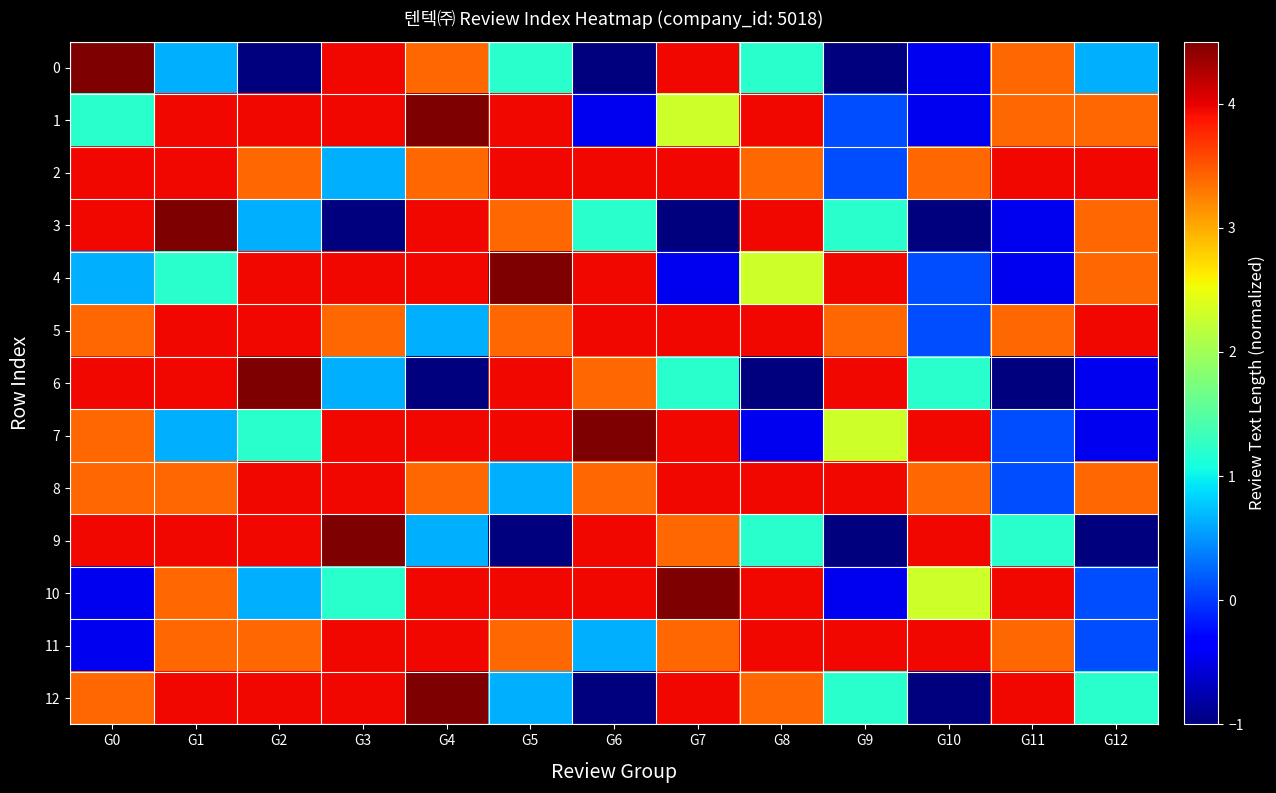

Between G11 and G12, which series saw the biggest shift?

3